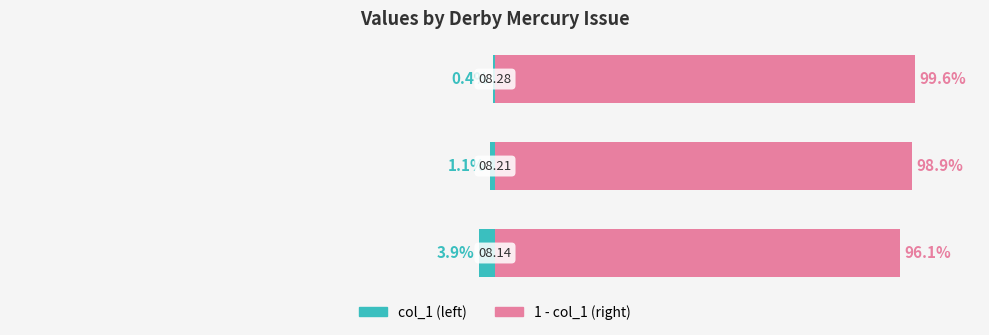

Reading left to right, what are all the values shown in this chart?

col_1 (left): -0.0	-0.0	-0.0
1 - col_1 (right): 1.0	1.0	1.0